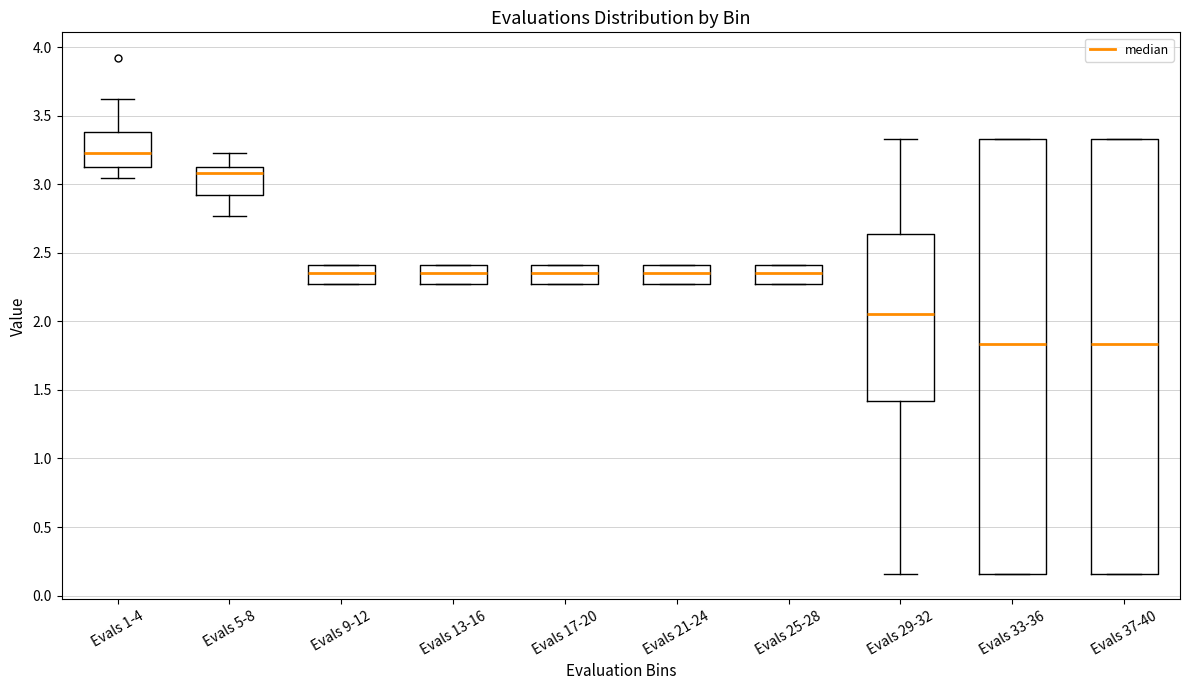

Reading left to right, transcribe this box plot: for each box, give where its median line is, the range the box spans, and where its two whiskers end, as read against the y-axis. The values are not printed on the chart, so give them approximately, as read against the axis.

Evals 1-4: median 3.25, box 3.15 to 3.40, whiskers 3.05 to 3.60
Evals 5-8: median 3.10, box 2.90 to 3.15, whiskers 2.75 to 3.25
Evals 9-12: median 2.35, box 2.25 to 2.40, whiskers 2.25 to 2.40
Evals 13-16: median 2.35, box 2.25 to 2.40, whiskers 2.25 to 2.40
Evals 17-20: median 2.35, box 2.25 to 2.40, whiskers 2.25 to 2.40
Evals 21-24: median 2.35, box 2.25 to 2.40, whiskers 2.25 to 2.40
Evals 25-28: median 2.35, box 2.25 to 2.40, whiskers 2.25 to 2.40
Evals 29-32: median 2.05, box 1.40 to 2.65, whiskers 0.15 to 3.35
Evals 33-36: median 1.85, box 0.15 to 3.35, whiskers 0.15 to 3.35
Evals 37-40: median 1.85, box 0.15 to 3.35, whiskers 0.15 to 3.35